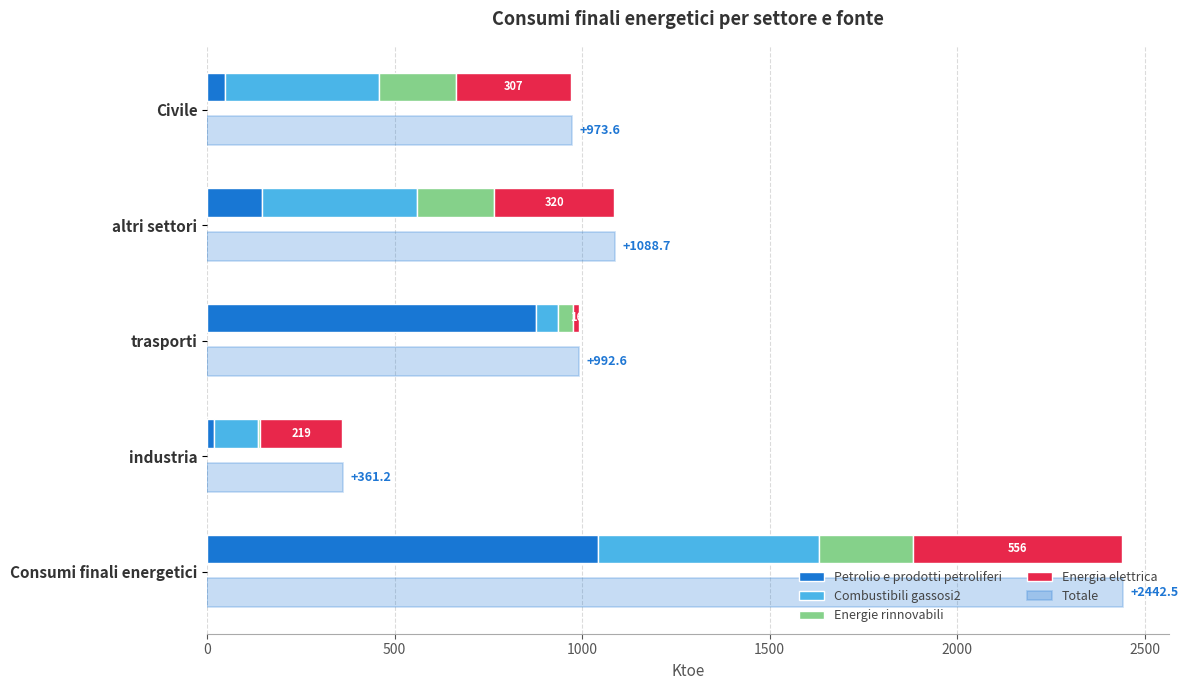

Rank the series at 1000 from highest to lowest value.

Totale, Petrolio e prodotti petroliferi, Combustibili gassosi2, Energie rinnovabili, Energia elettrica